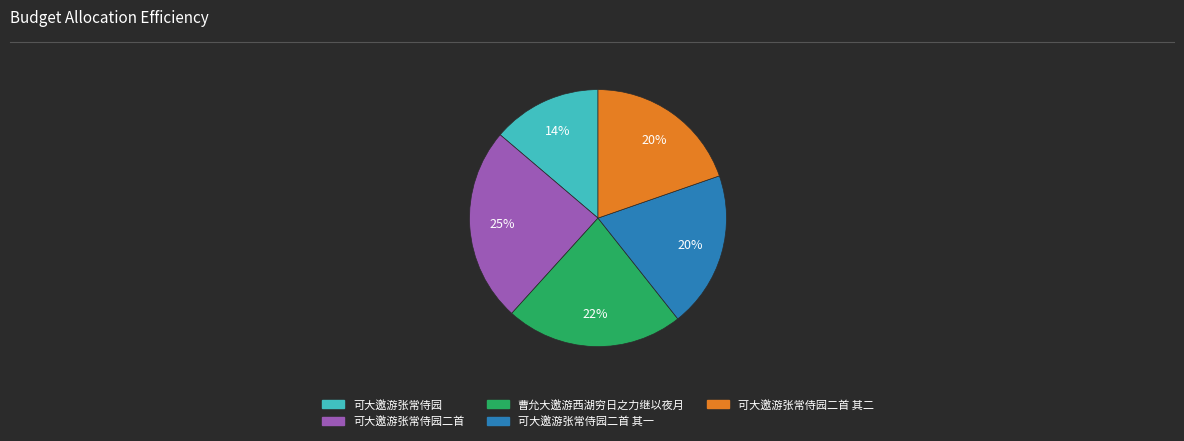

Is there any slice that represents more than half of the pie?

No